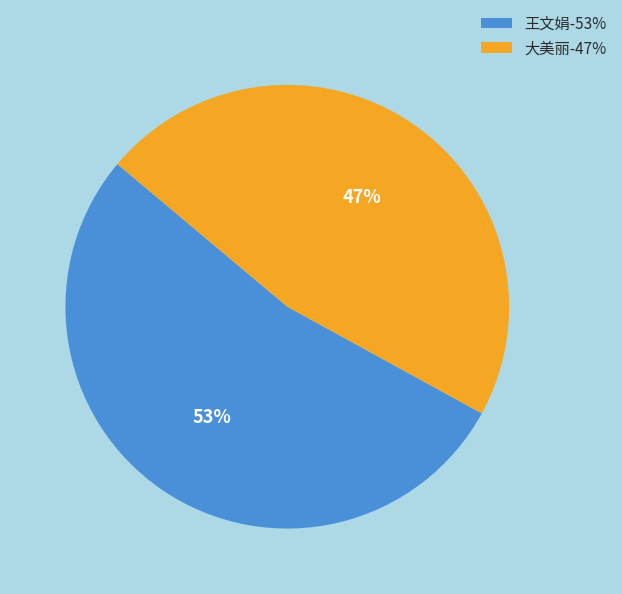

To the nearest percent, what is the combined percentage of 大美丽 and 王文娟?

100%